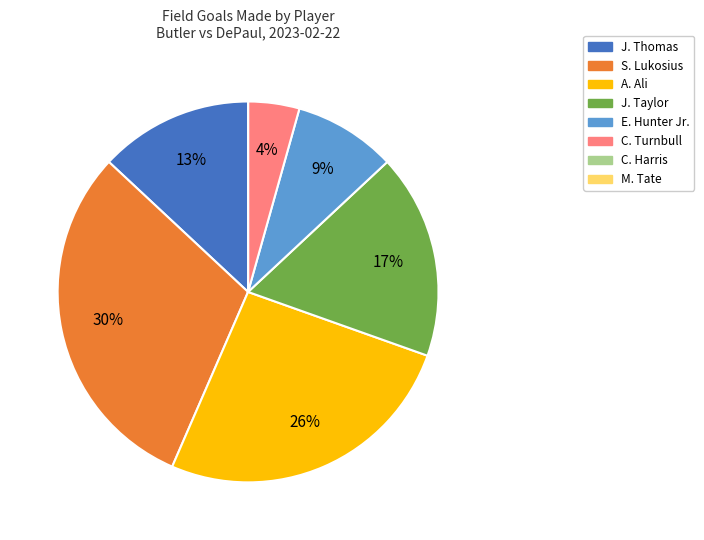

Does any single category account for the majority?

No